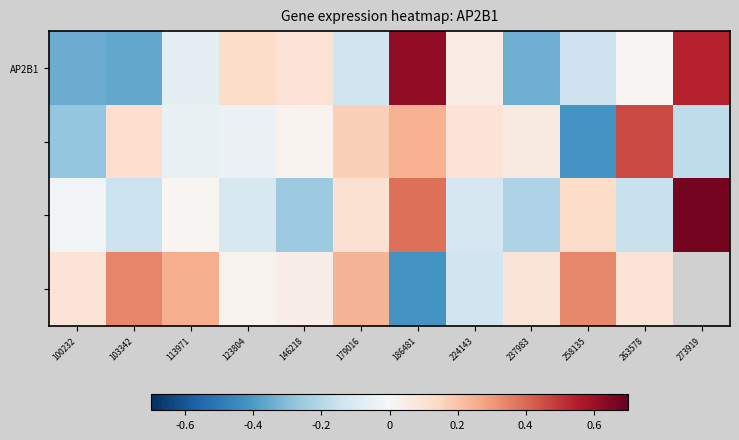

What is the difference between the highest and lowest values at 146218?

0.4